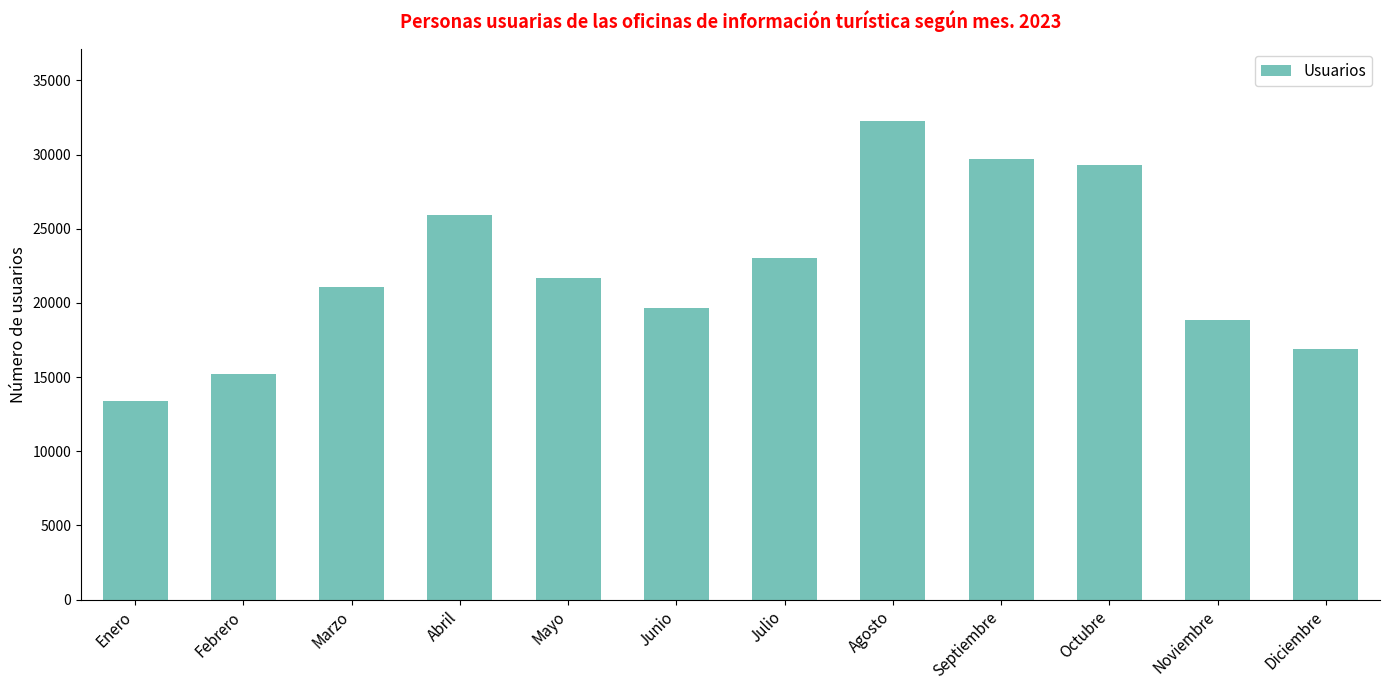

What is the difference between the values at Noviembre and Septiembre?

10848